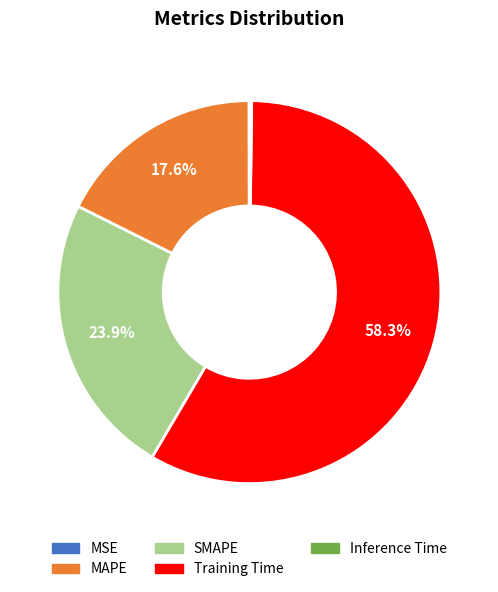

How much of the chart is everything except MAPE?

82.4%